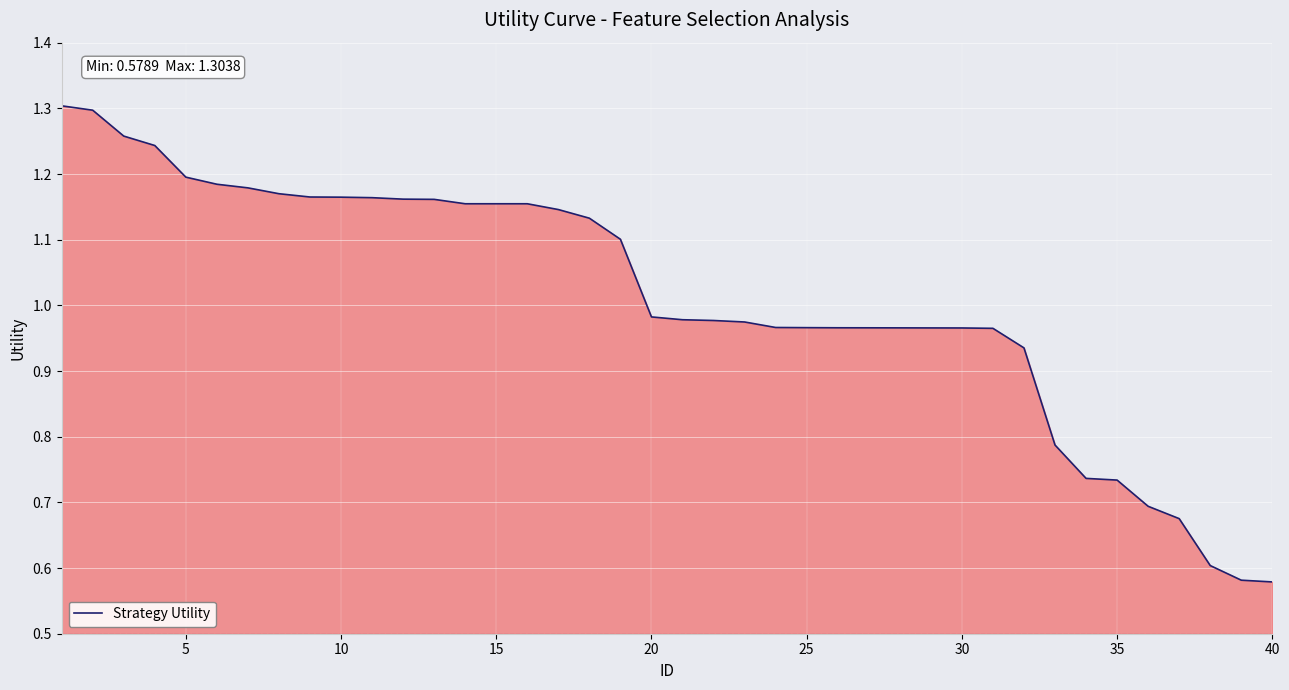

How many lines are shown in the chart?

1